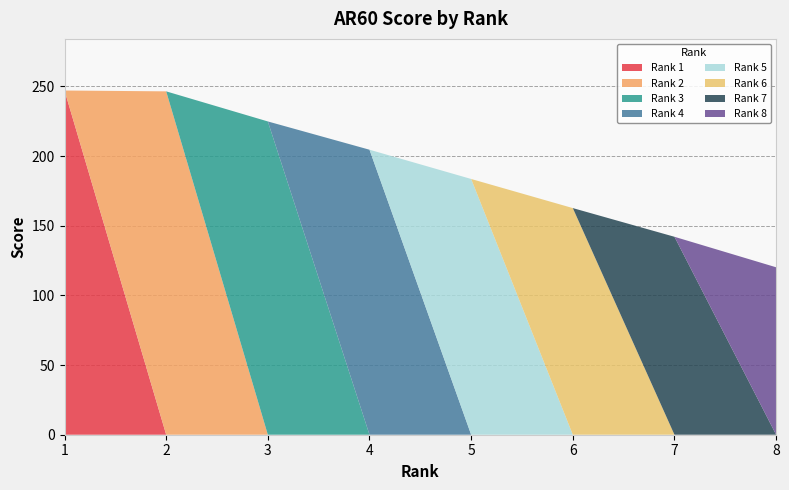

Reading left to right, transcribe all the data shown in this chart.

1=247.1	2=246.5	3=224.9	4=204.6	5=183.6	6=162.7	7=142.1	8=120.2